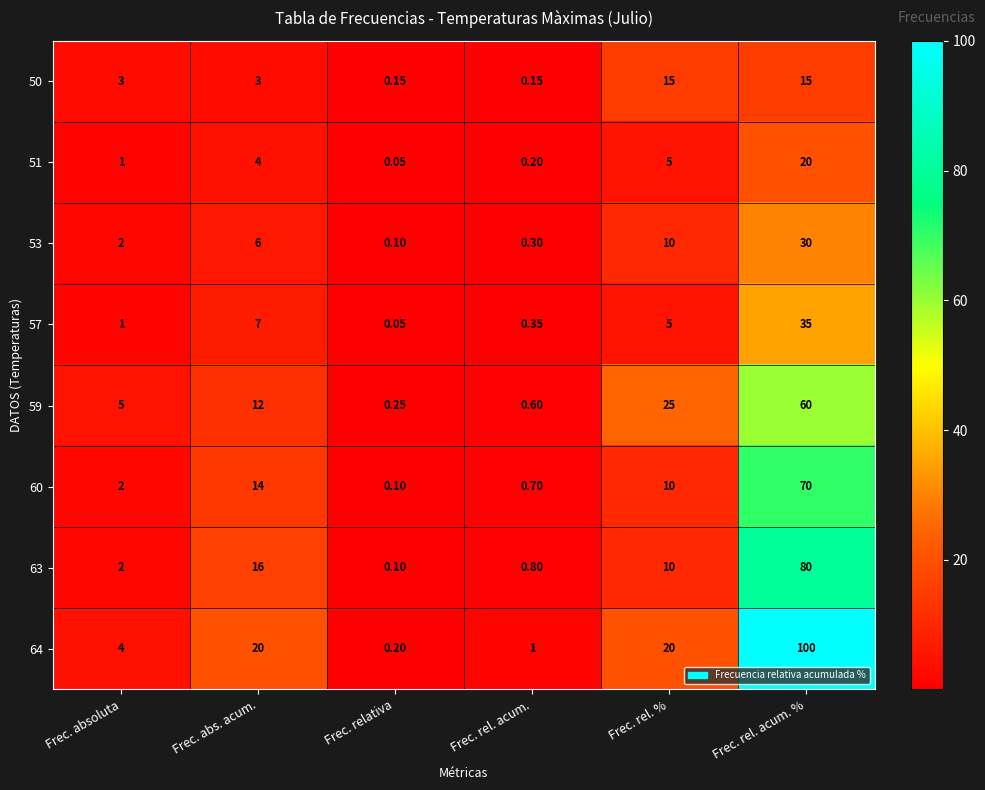

Which series has the widest spread of values?

64